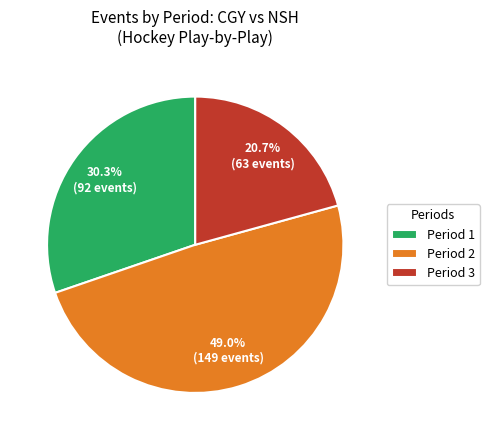

To the nearest percent, what is the difference between the Period 3 and Period 2 slice percentages?

28%